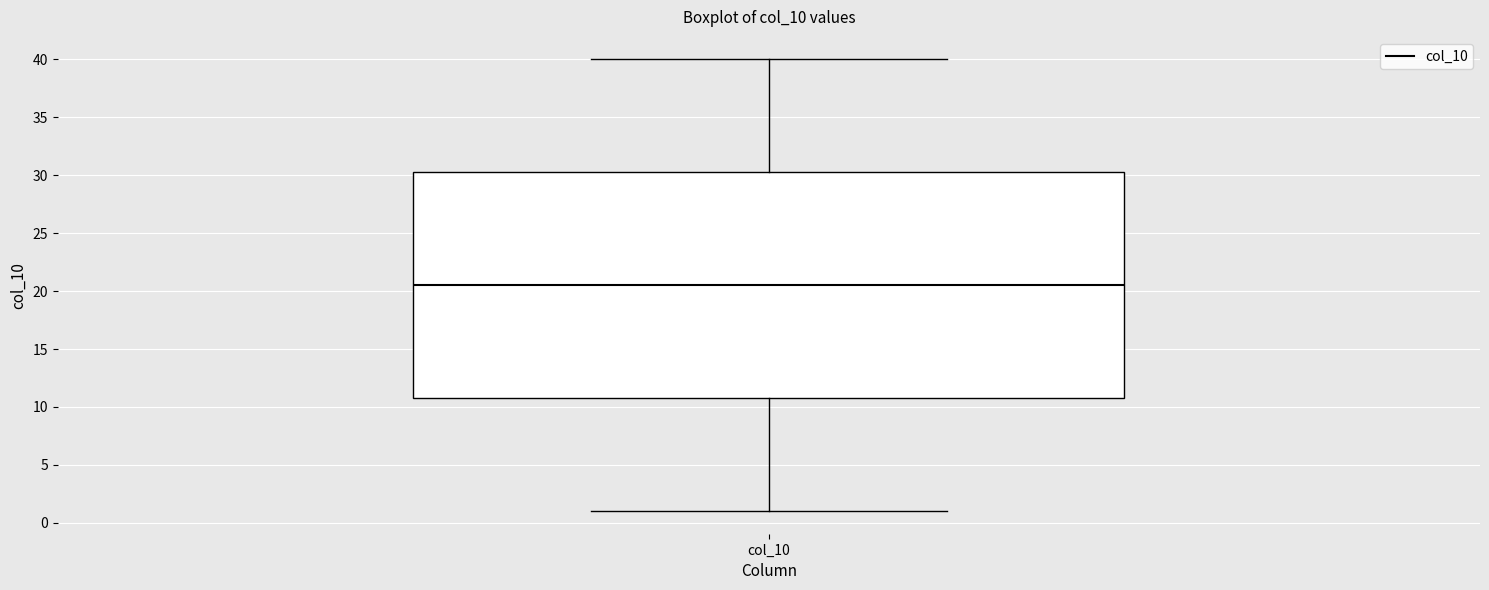

Read this box plot against the y-axis: the position of the median line, the range covered by the box, and the ends of both whiskers. The values are not printed on the chart, so give them approximately, as read against the axis.

median 20.5, box 11.0 to 30.5, whiskers 1.0 to 40.0